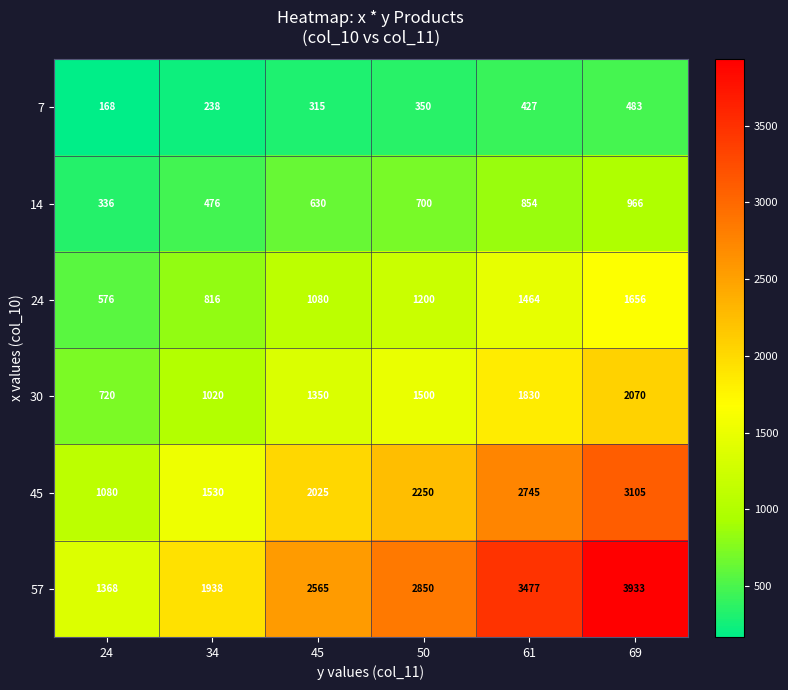

How many series are shown in this chart?

6